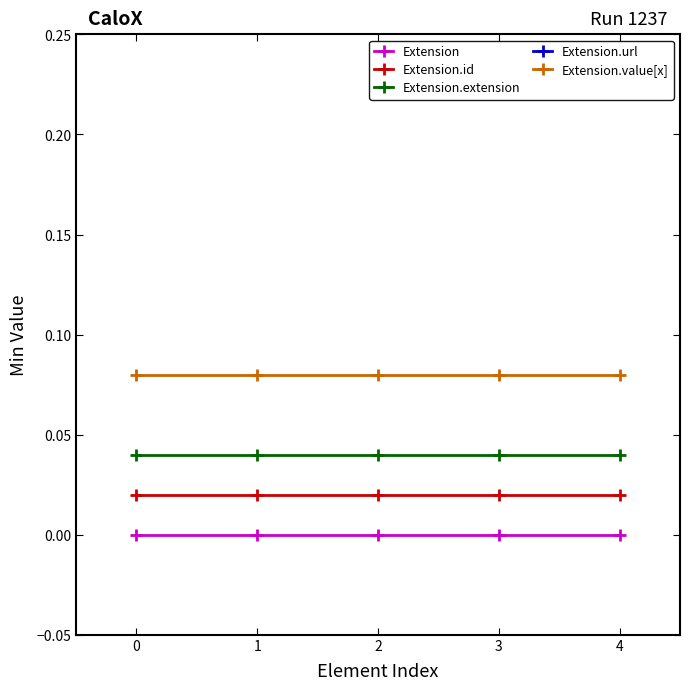

The Extension.extension series shows 0.1 at 2. True or false?

False